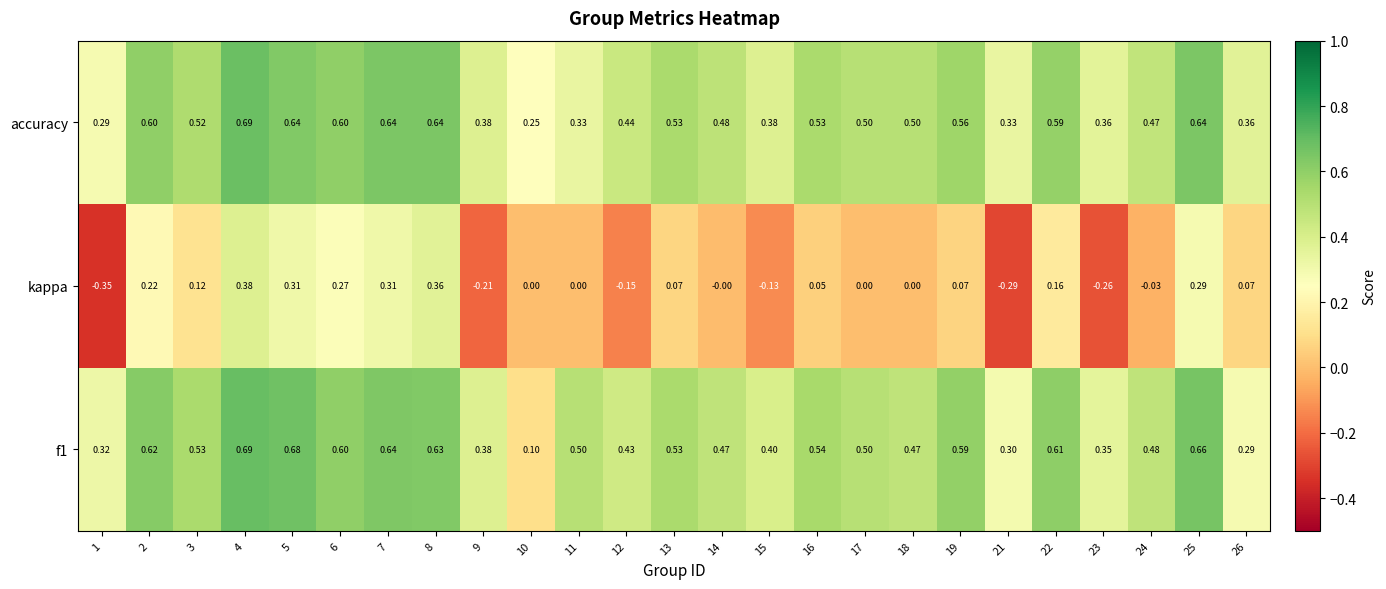

What is the spread (max minus min) of values at 13?

0.5